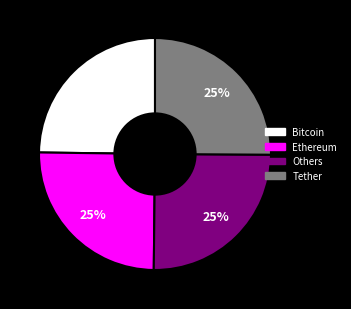

Does any single category account for the majority?

No